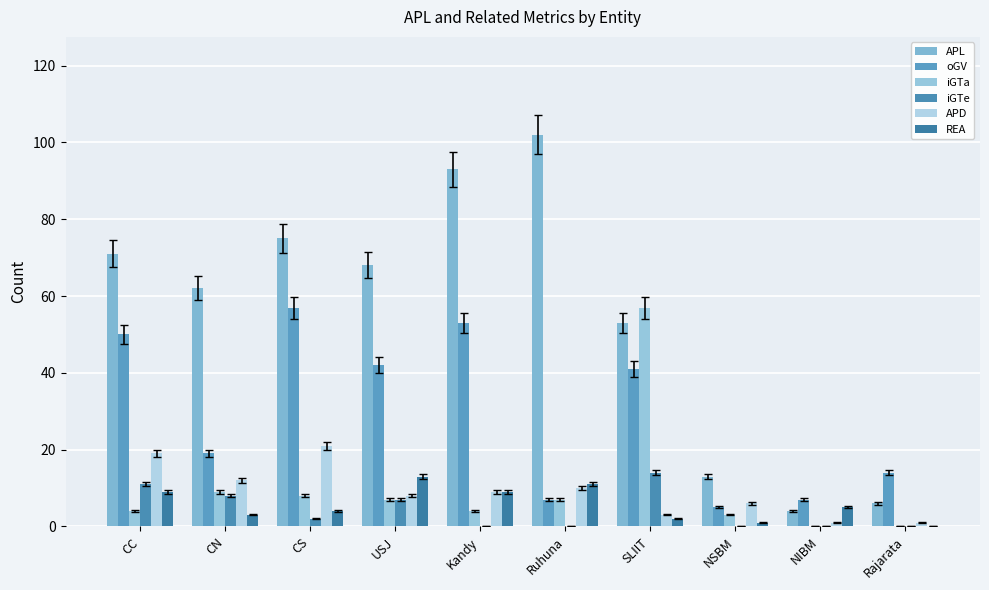

What position from the right is USJ?

7